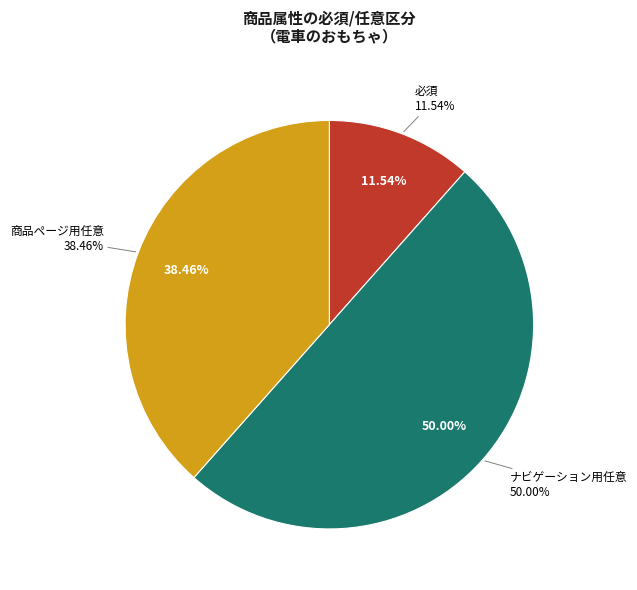

Rank the categories by value from highest to lowest.

ナビゲーション用任意, 商品ページ用任意, 必須